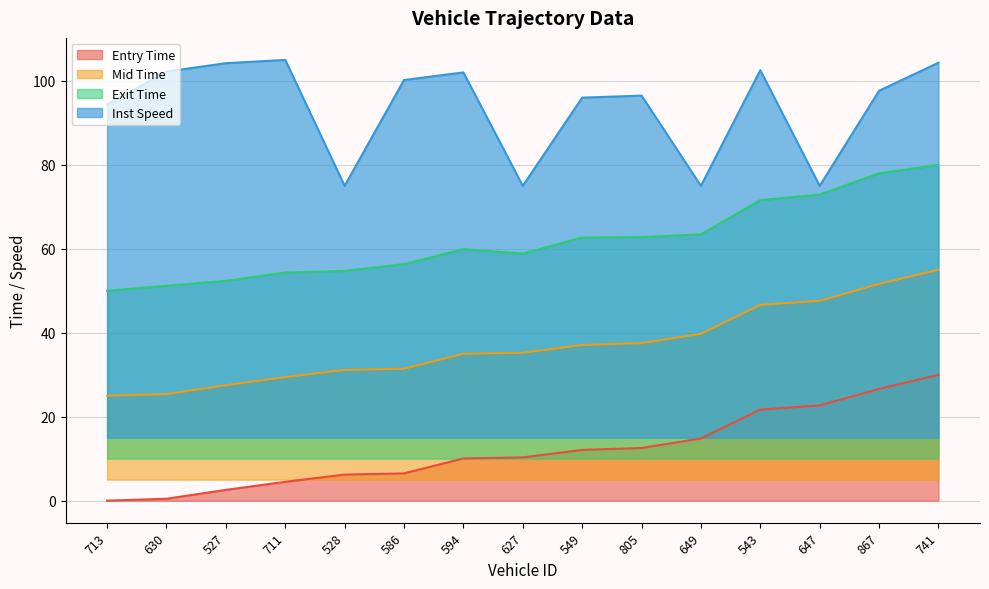

True or false: instspeed and mid cross at least once.

False